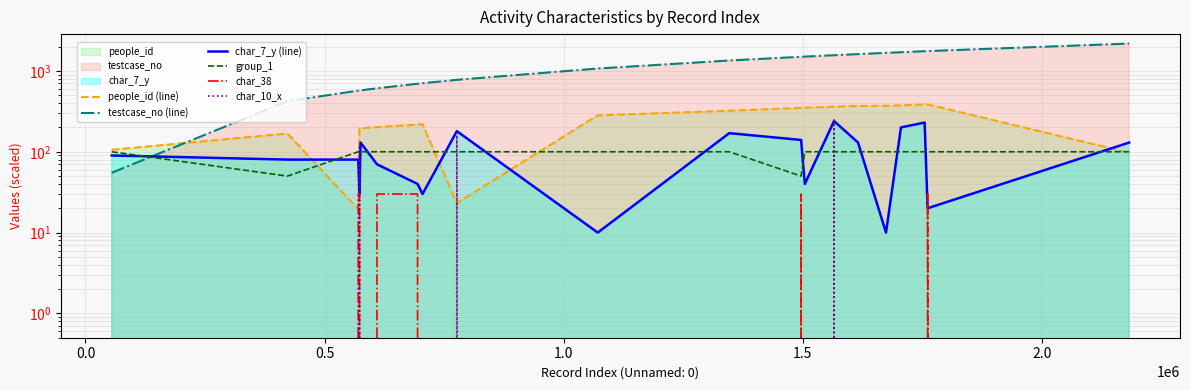

Which series has the largest total across all categories?

testcase_no (line)